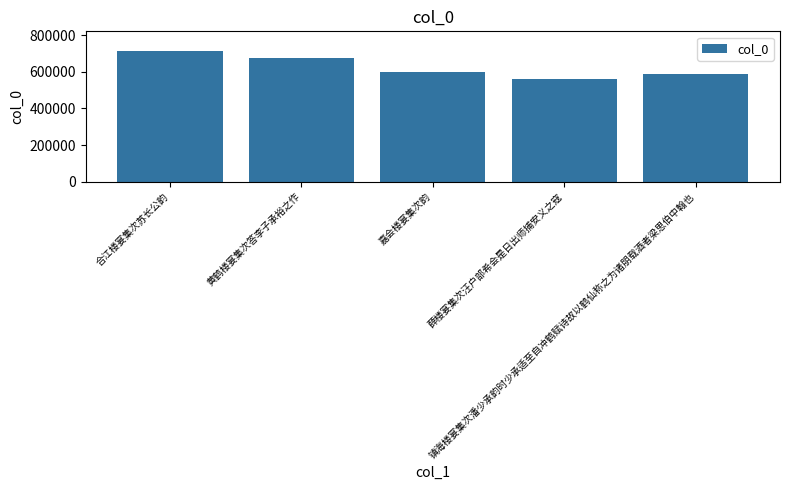

List the labels in order of value, smallest first.

薛楼宴集次汪户部希会是日出师捕安义之寇, 镇海楼宴集次潘少承韵时少承适至自冲鹤赋诗故以鹤仙称之为诸朋载酒者梁思伯中翰也, 嘉会楼宴集次韵, 黄鹤楼宴集次答李子承裕之作, 合江楼宴集次苏长公韵